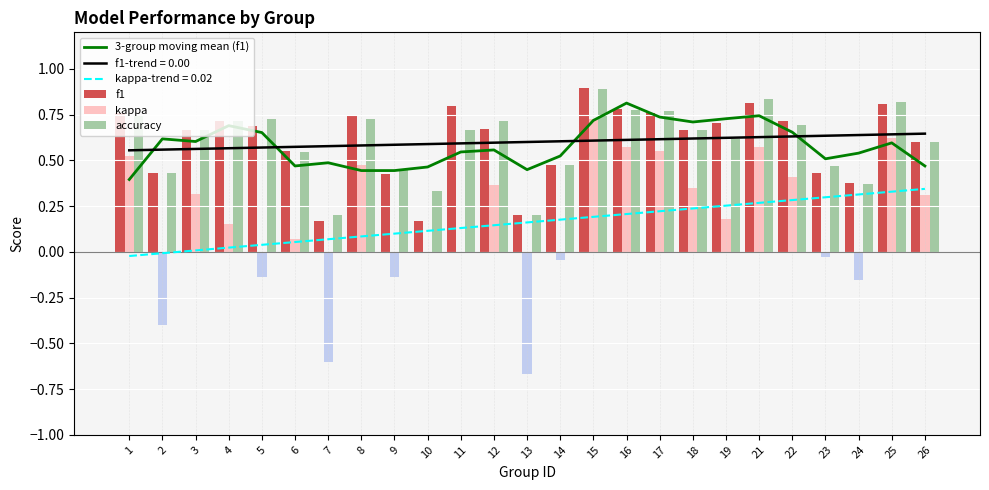

Rank the series at 1 from lowest to highest value.

3-group moving mean (f1), kappa, accuracy, f1